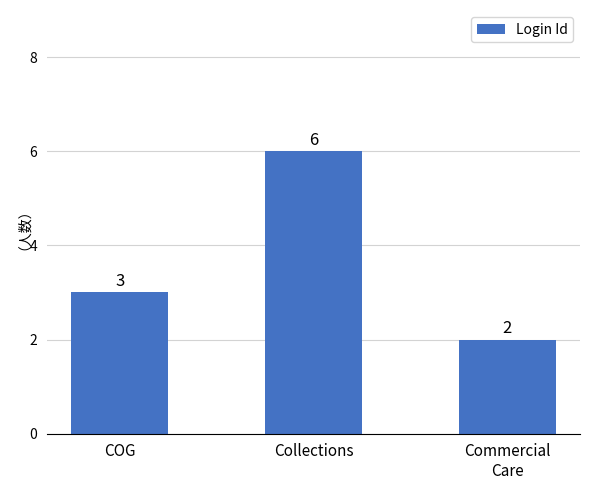

Reading left to right, what are all the values shown in this chart?

COG=3	Collections=6	Commercial
Care=2